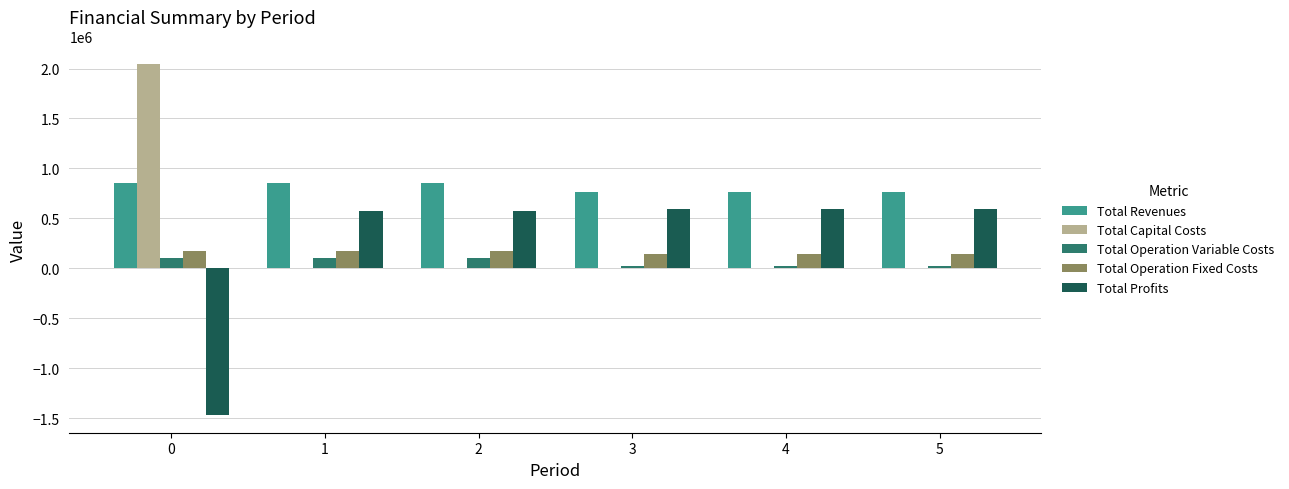

The value of Total Capital Costs at 3 is -1123650.3. True or false?

False